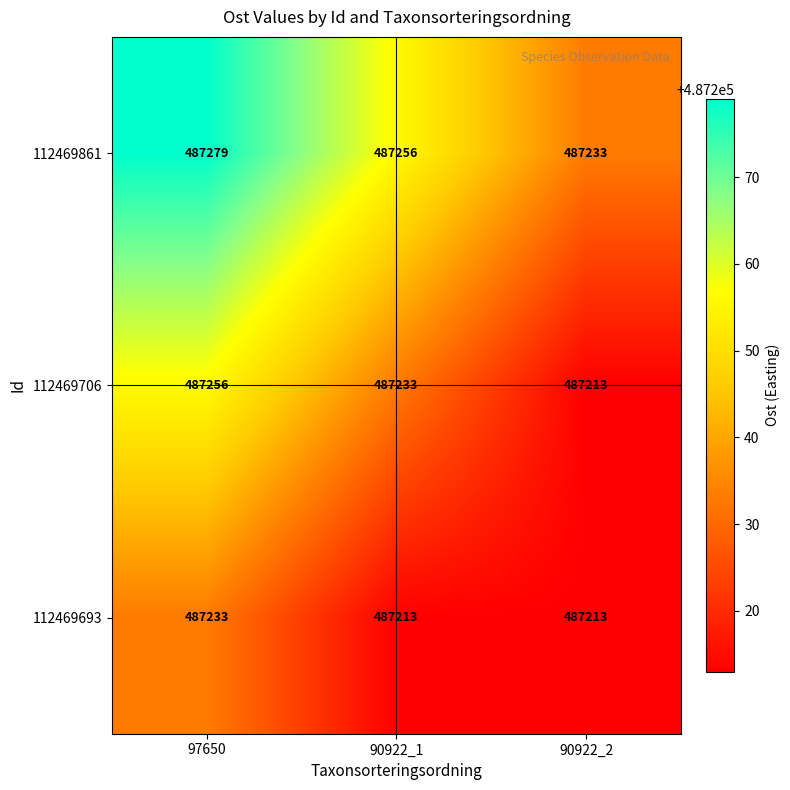

What is the sum of all 112469706 values?

1461702